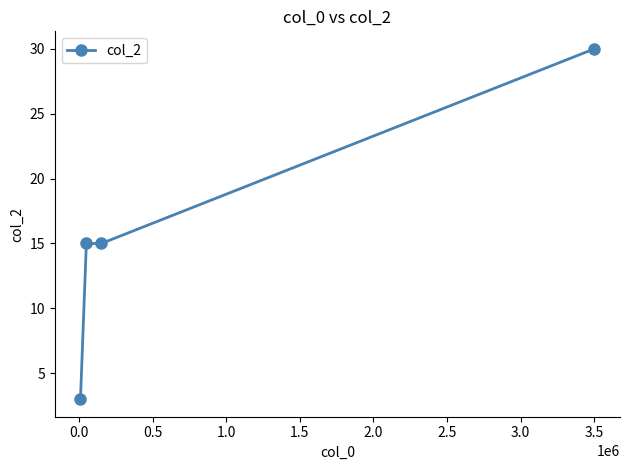

What is the maximum value shown in the chart?

30